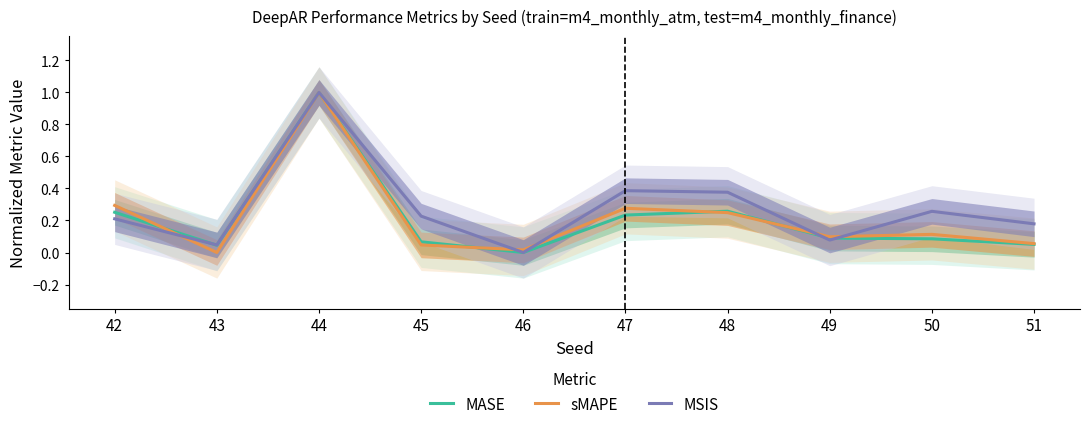

Reading left to right, what are all the values shown in this chart?

MASE: 0.3	0.0	1.0	0.1	0.0	0.2	0.3	0.1	0.1	0.1
sMAPE: 0.3	0.0	1.0	0.0	0.0	0.3	0.2	0.1	0.1	0.1
MSIS: 0.2	0.0	1.0	0.2	0.0	0.4	0.4	0.1	0.3	0.2